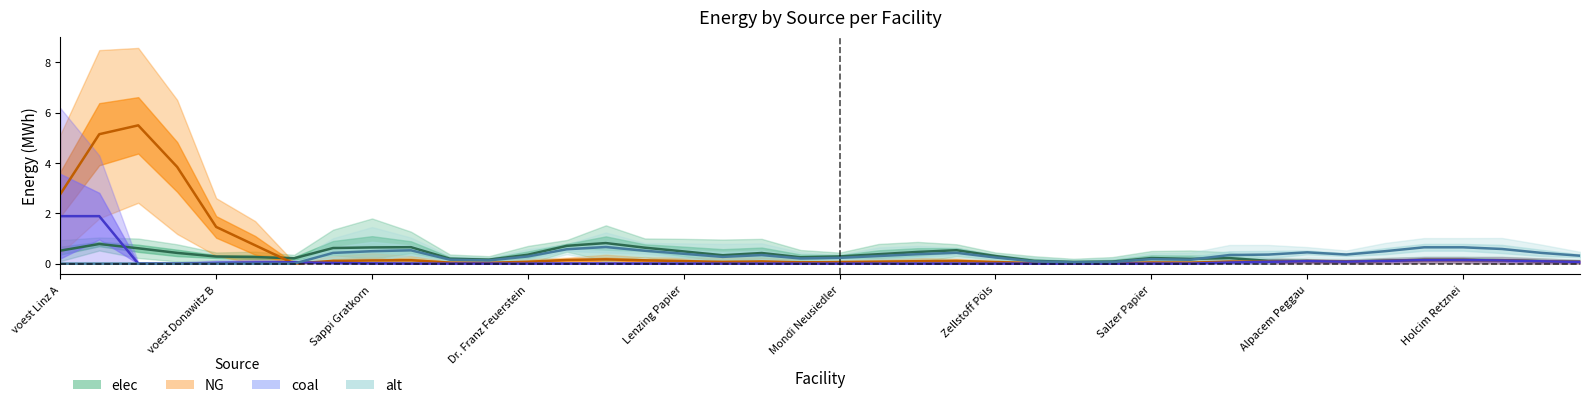

What is the difference between the alt values at 30 and 32?

0.1